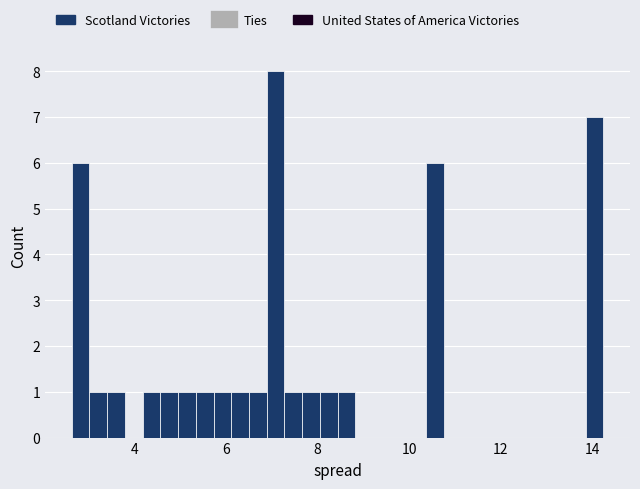

Around what value on the x-axis is the tallest bar? Give the approximate position of its centre, as read against the axis.

7.0